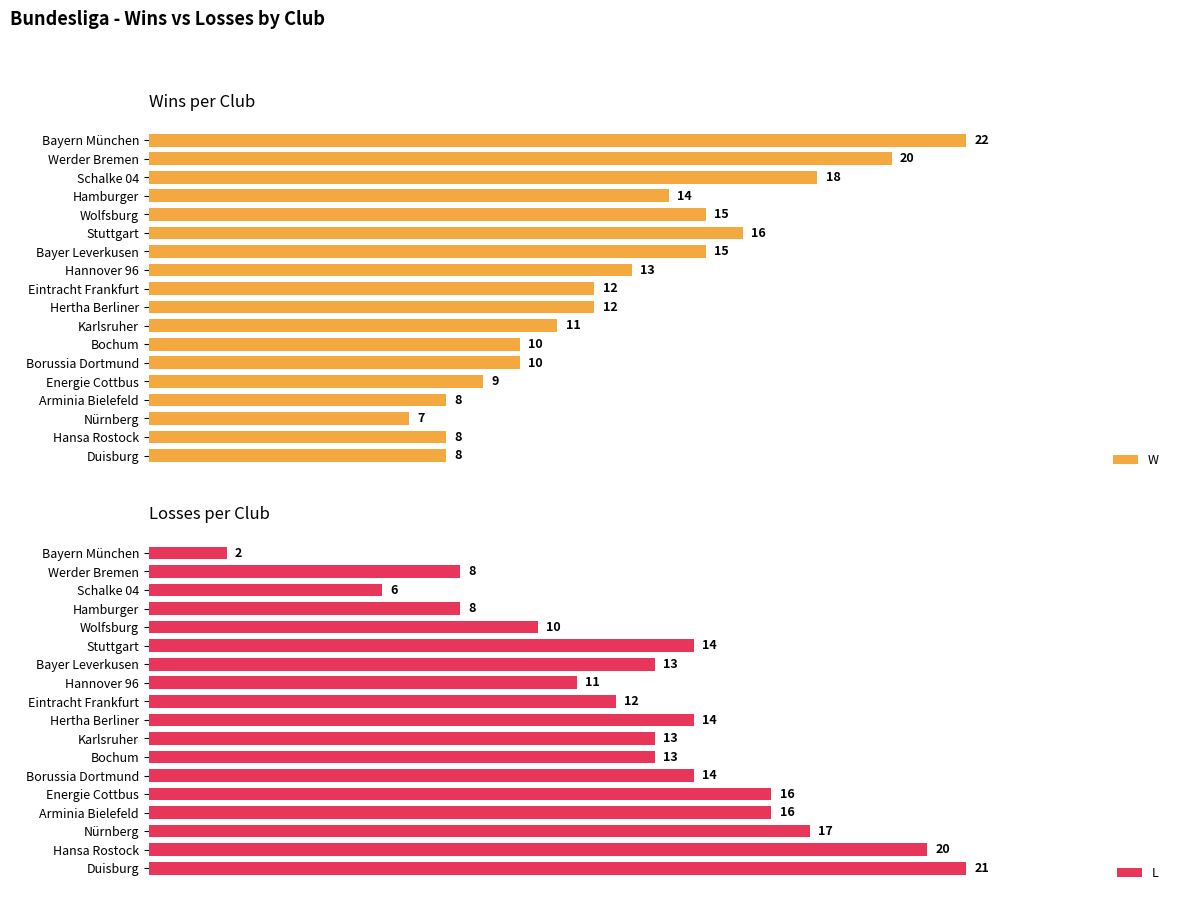

Where is W nearest to the value 14?

Hamburger